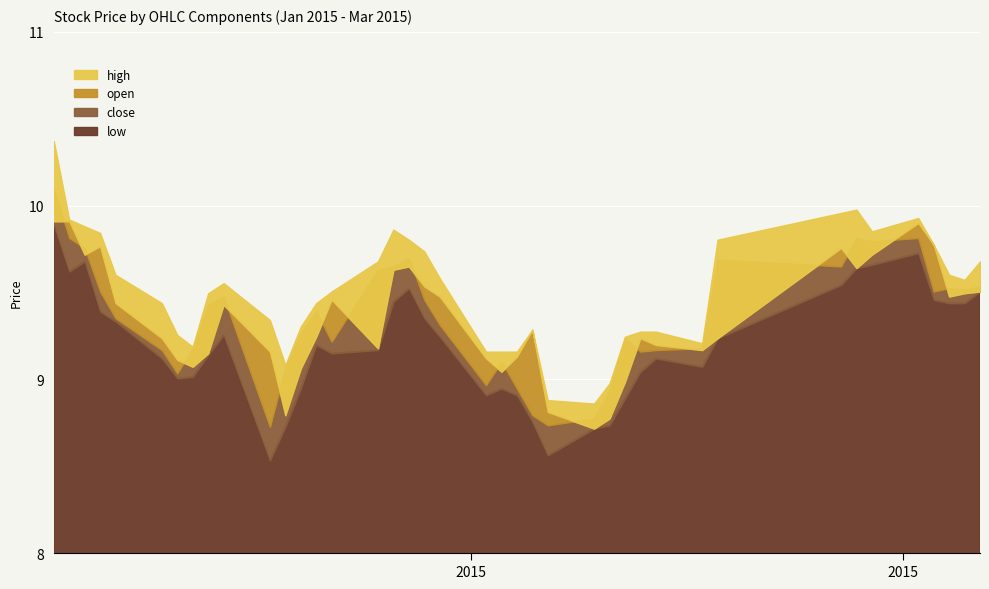

What is the value of the close point at the 27th from the left?

8.9